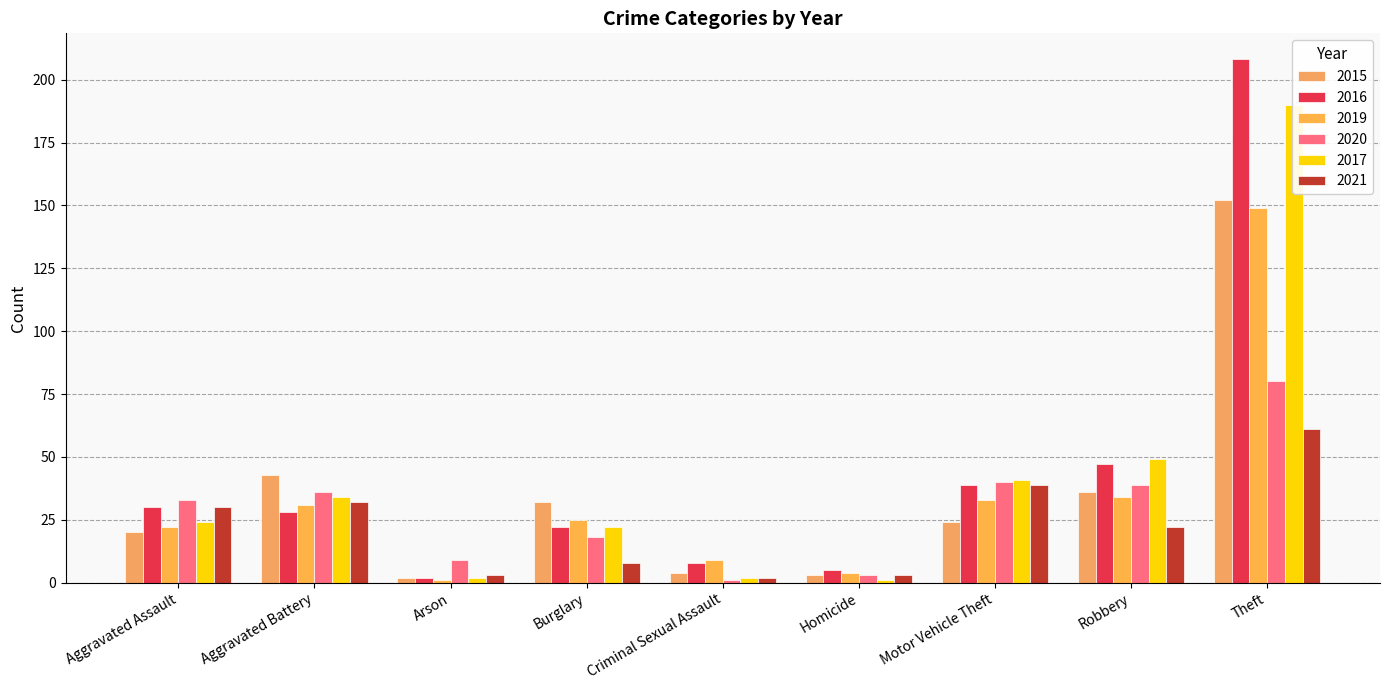

At how many categories does at least one series exceed 113?

1